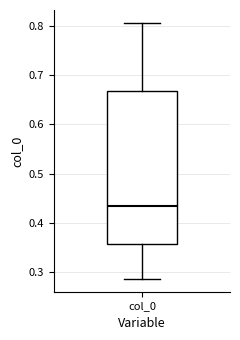

Transcribe this box plot: give where the median line is, the range the box spans, and where the two whiskers end, as read against the y-axis. The values are not printed on the chart, so give them approximately, as read against the axis.

median 0.43, box 0.36 to 0.67, whiskers 0.29 to 0.81